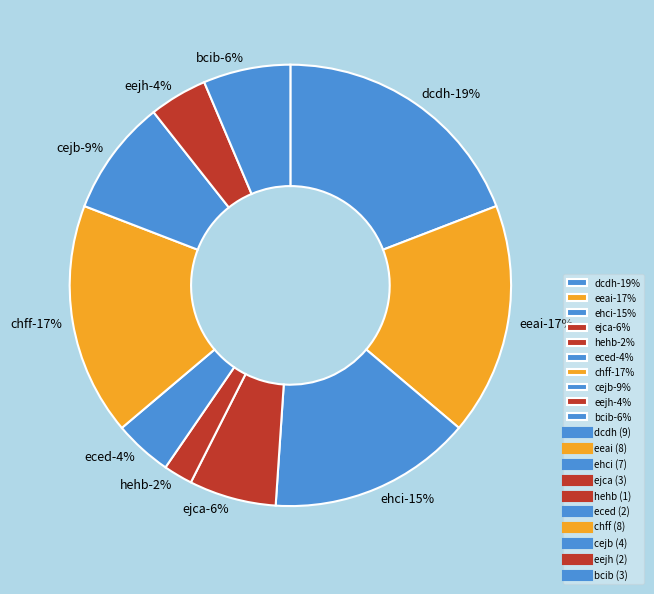

Which has a higher value, eeai or ehci?

eeai